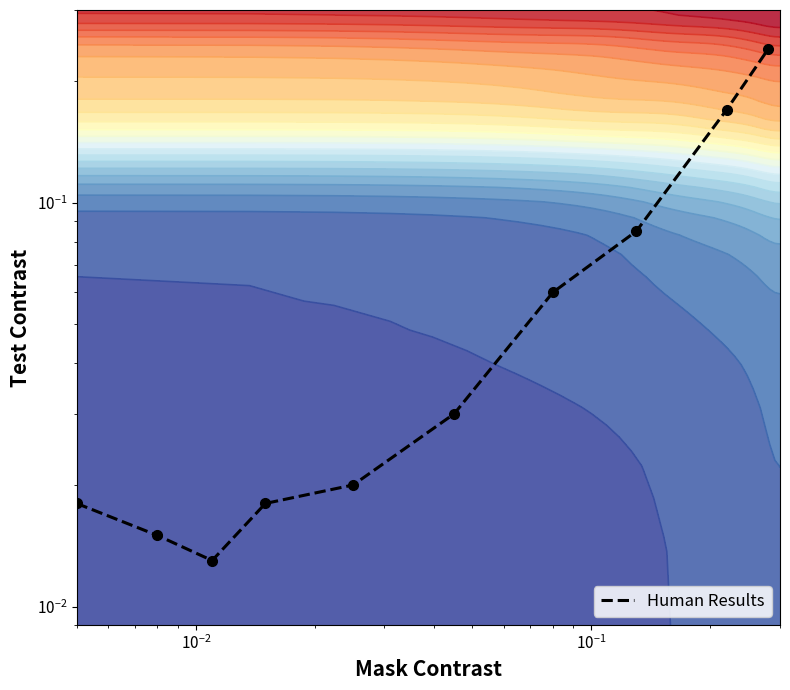

What is the average value?

0.1